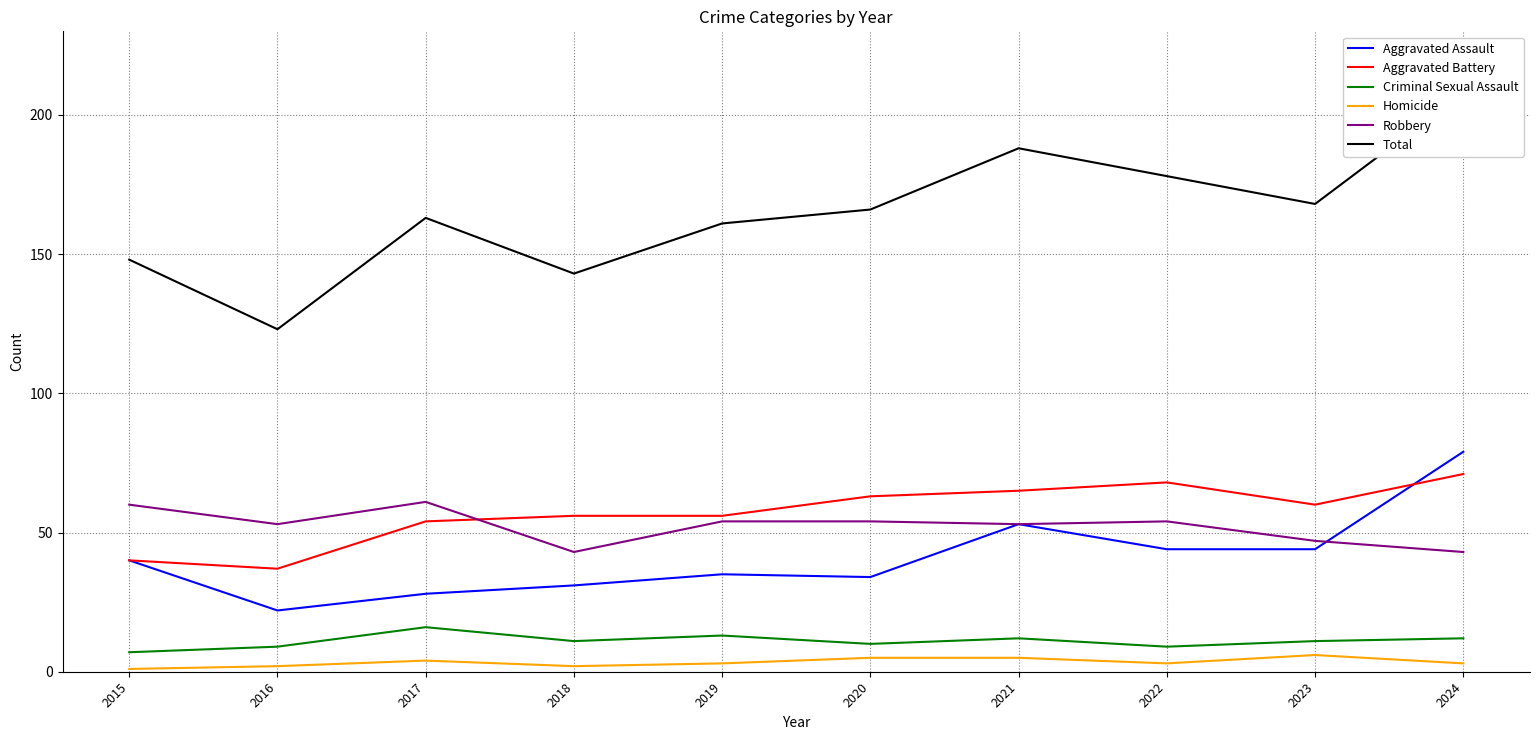

Reading left to right, extract all data points from this chart.

Aggravated Assault: 40	22	28	31	35	34	53	44	44	79
Aggravated Battery: 40	37	54	56	56	63	65	68	60	71
Criminal Sexual Assault: 7	9	16	11	13	10	12	9	11	12
Homicide: 1	2	4	2	3	5	5	3	6	3
Robbery: 60	53	61	43	54	54	53	54	47	43
Total: 148	123	163	143	161	166	188	178	168	208